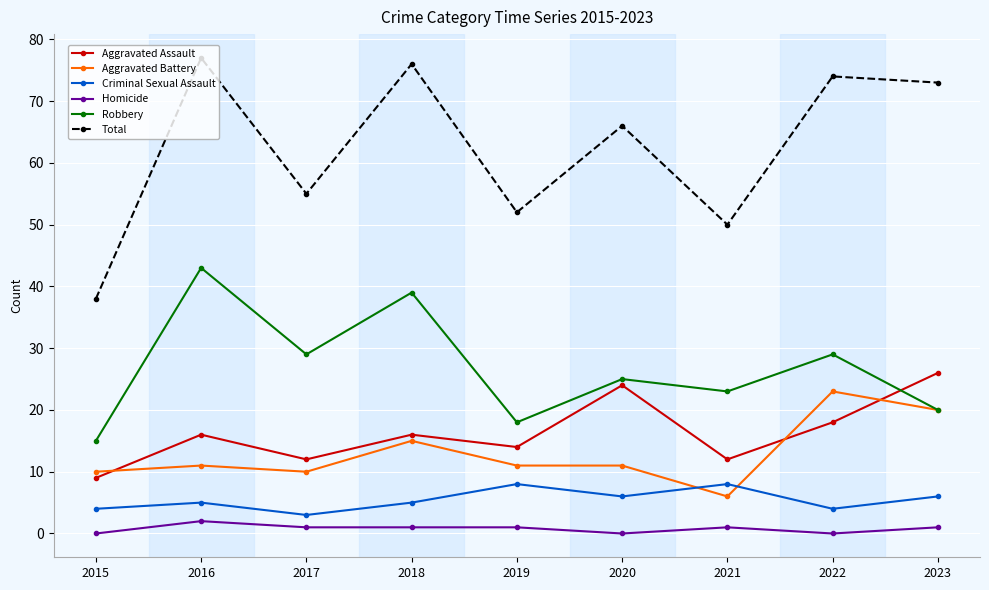

At how many categories does at least one series exceed 22?

9